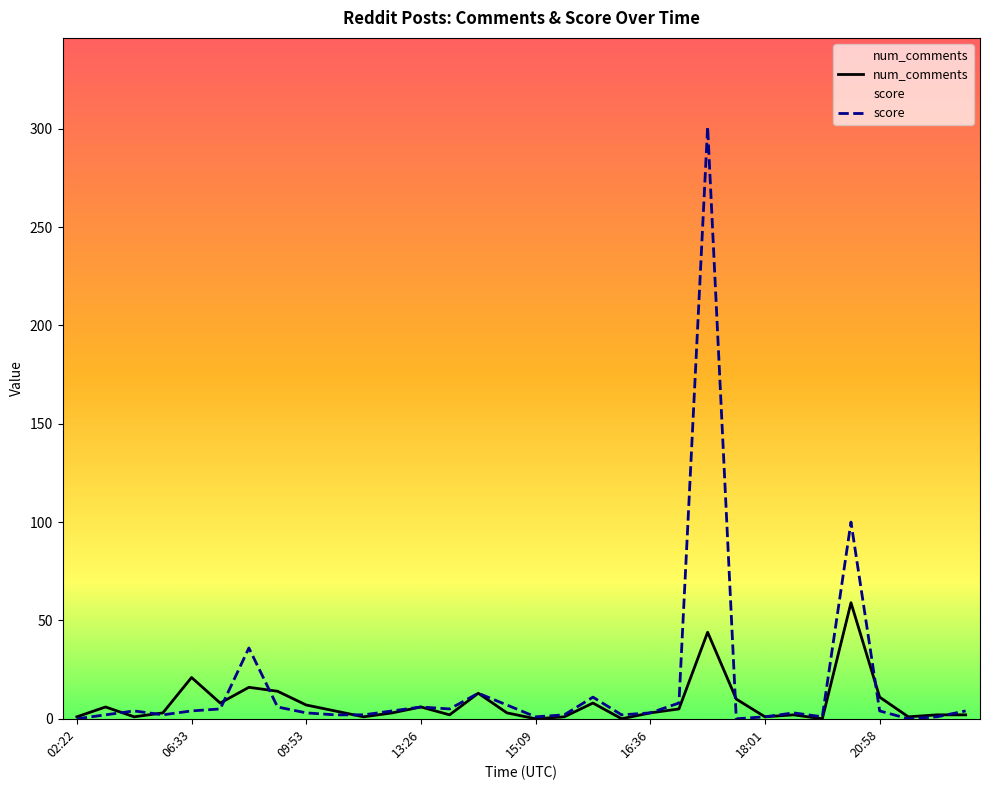

What is the difference between the second highest and minimum values in the num_comments series?

44